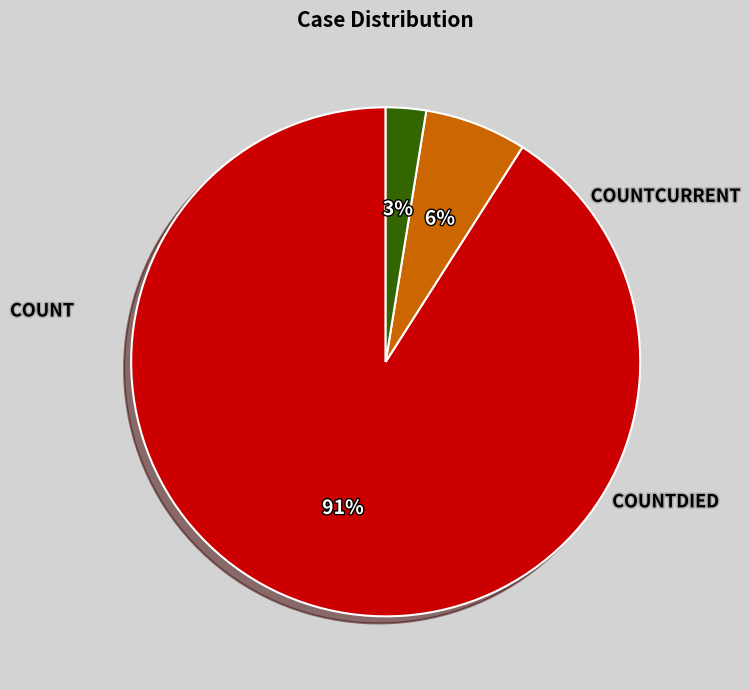

Does any single category account for the majority?

Yes